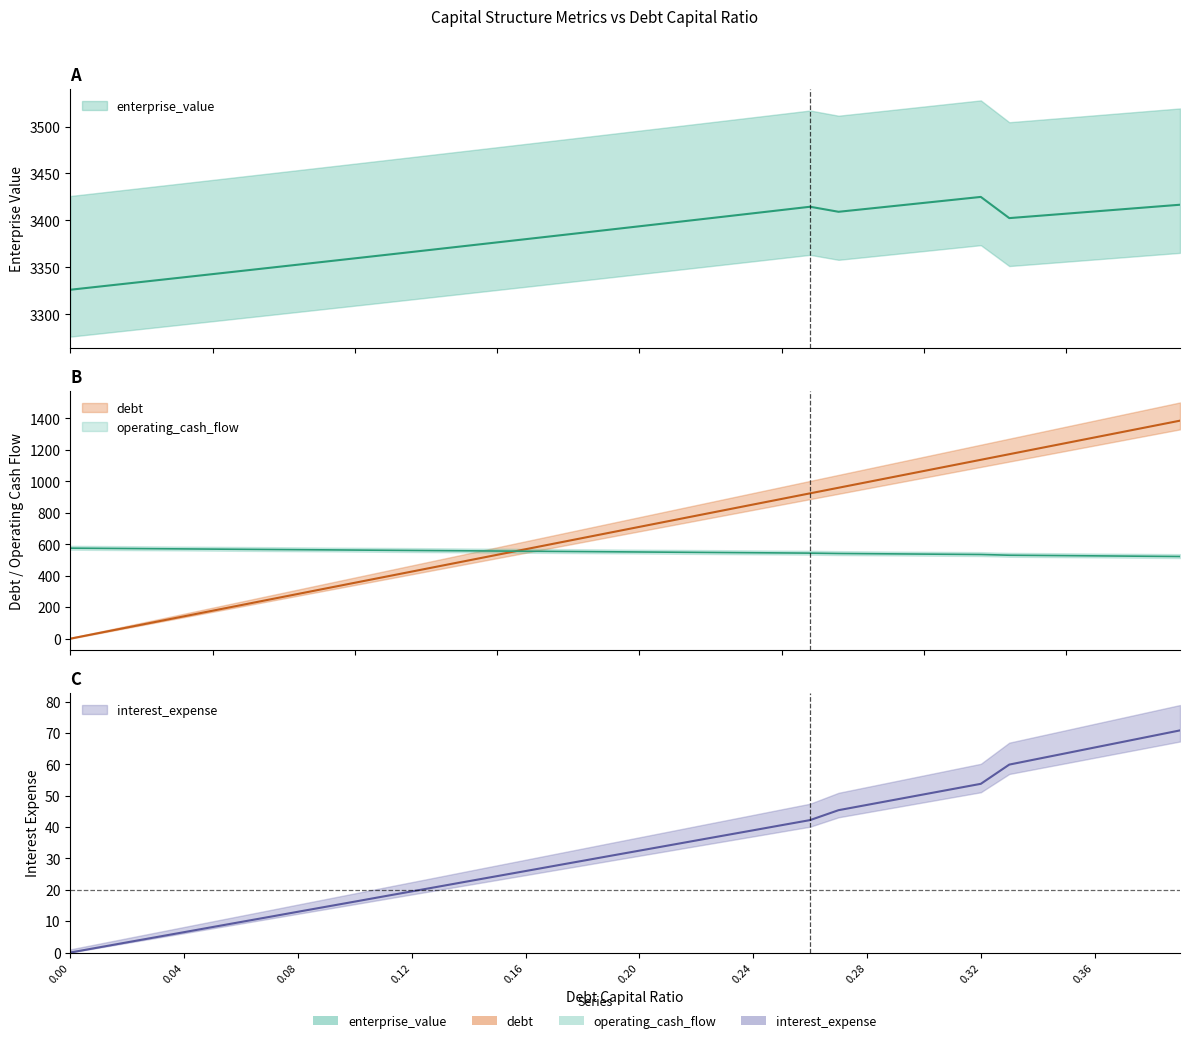

True or false: debt_capital has a value of -801.2 at 0.0.

False